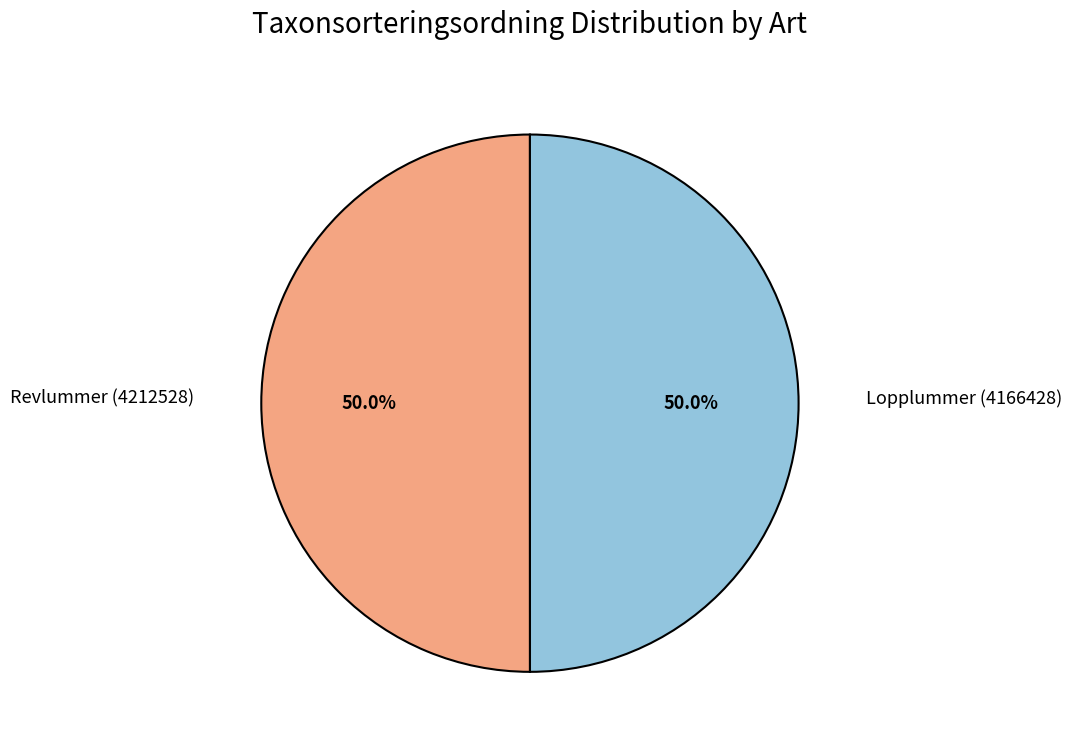

How many slices are in this pie chart?

2